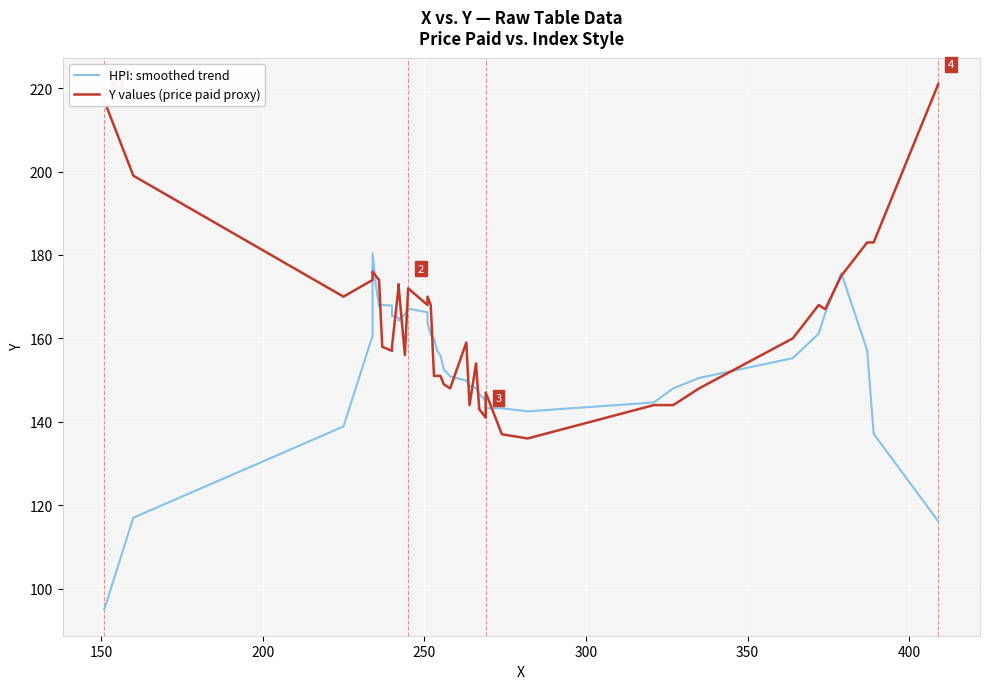

At how many categories does at least one series exceed 196?

3